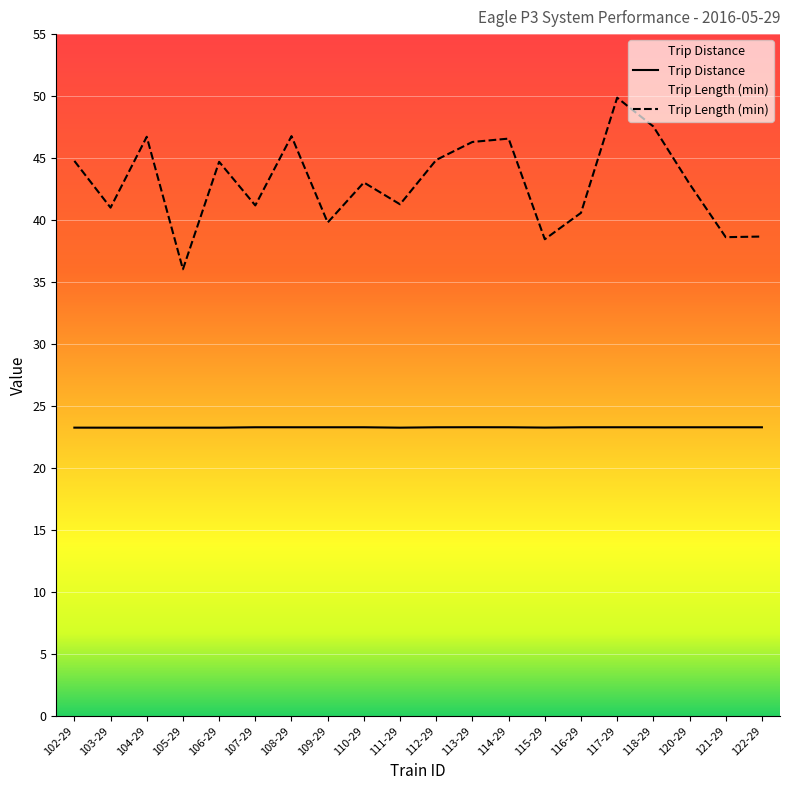

What are all the series names shown in the legend?

Trip Distance, Trip Length (min)